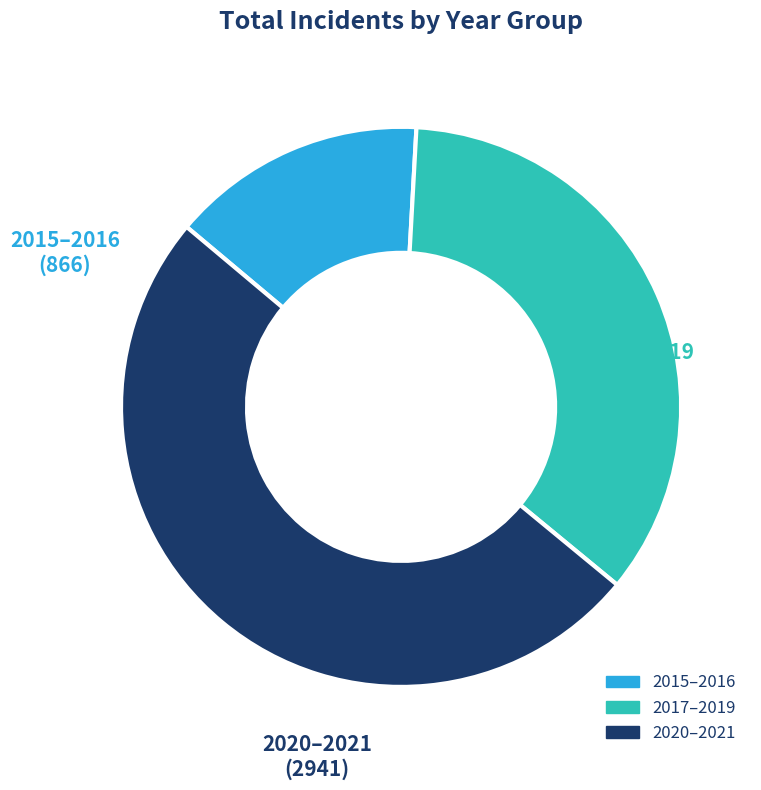

How many slices are in this pie chart?

3